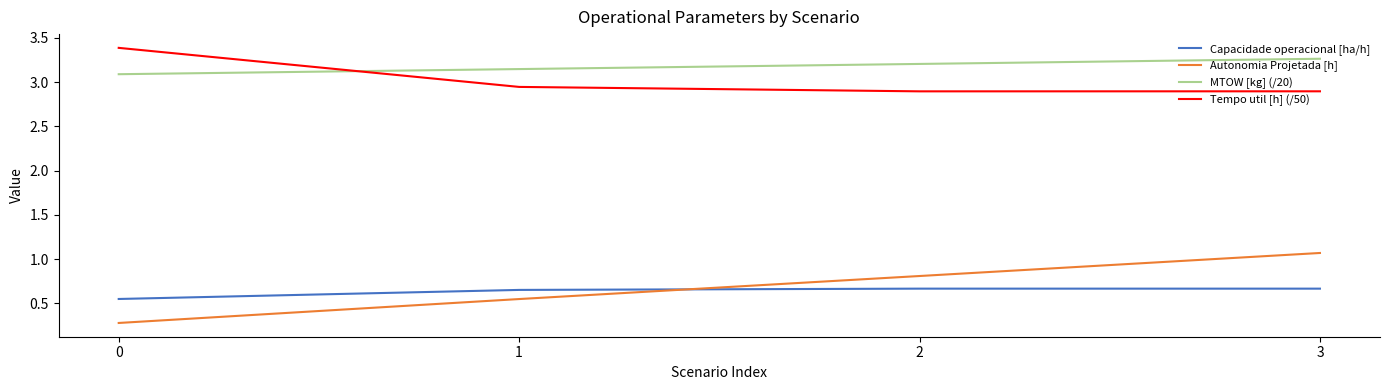

What is the difference between the maximum and minimum values in the Tempo util [h] (/50) series?

0.5